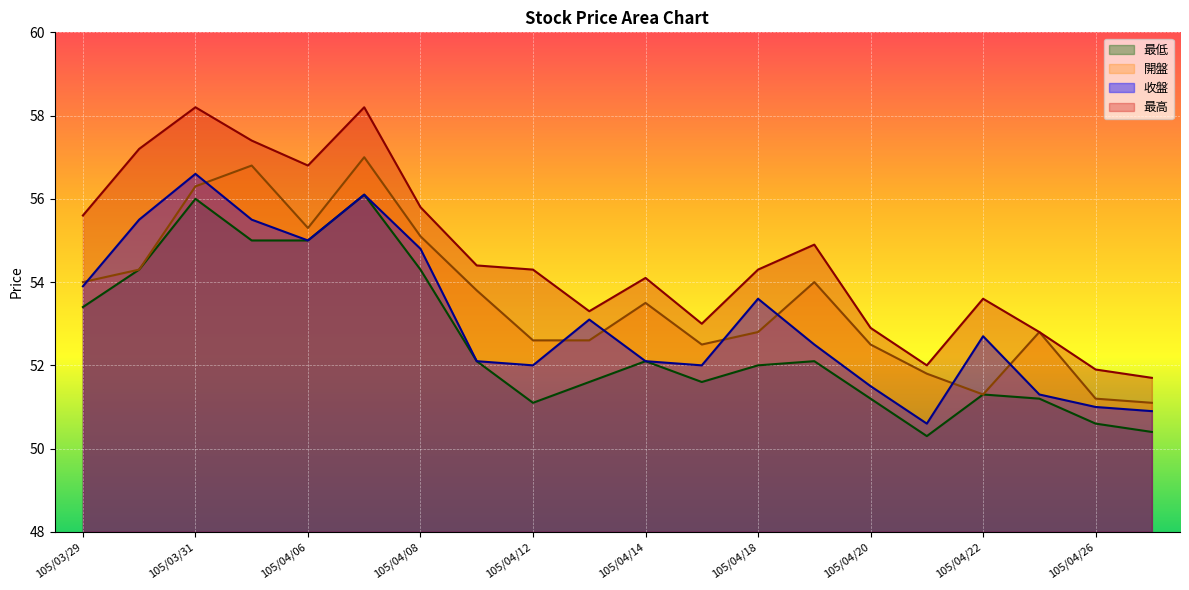

Which series has the widest spread of values?

最高